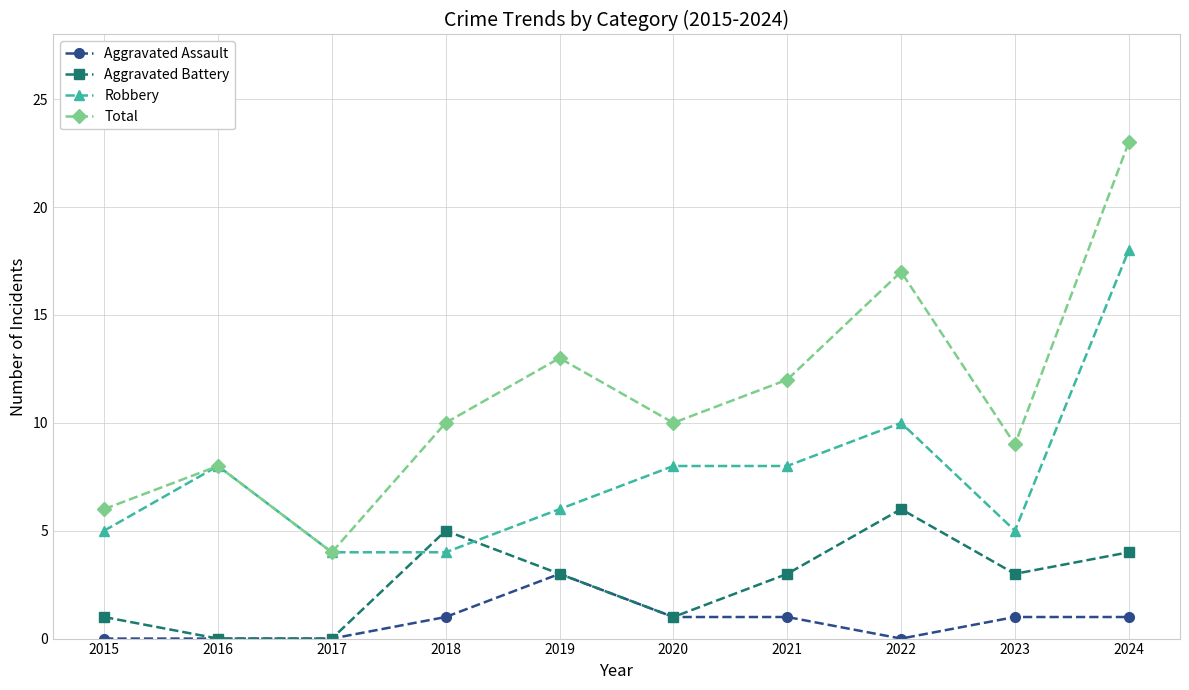

At which category is the sum across all series the highest?

2024